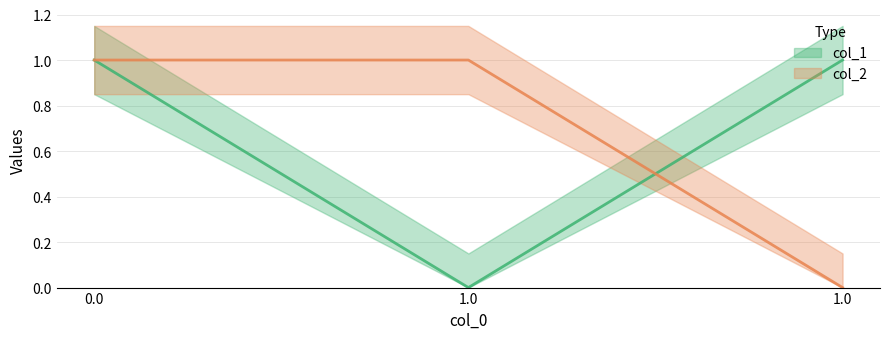

The value of col_1 at 0.0 is 0. True or false?

False